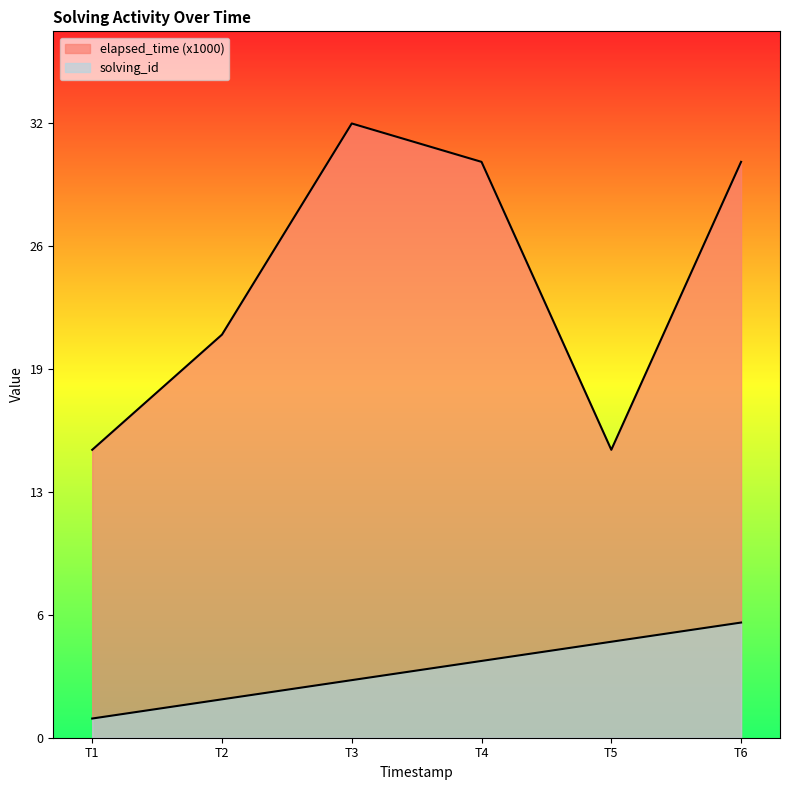

True or false: solving_id has more than 1 interior local peaks.

False